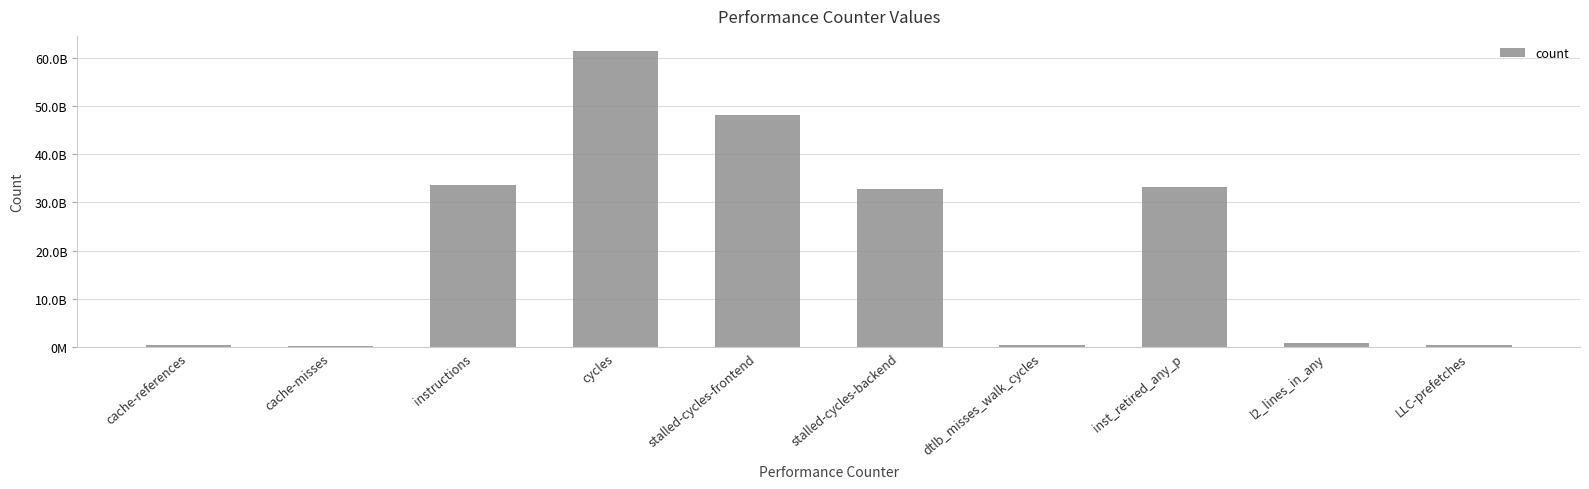

Is it true that the value at inst_retired_any_p is 11785865725?

False